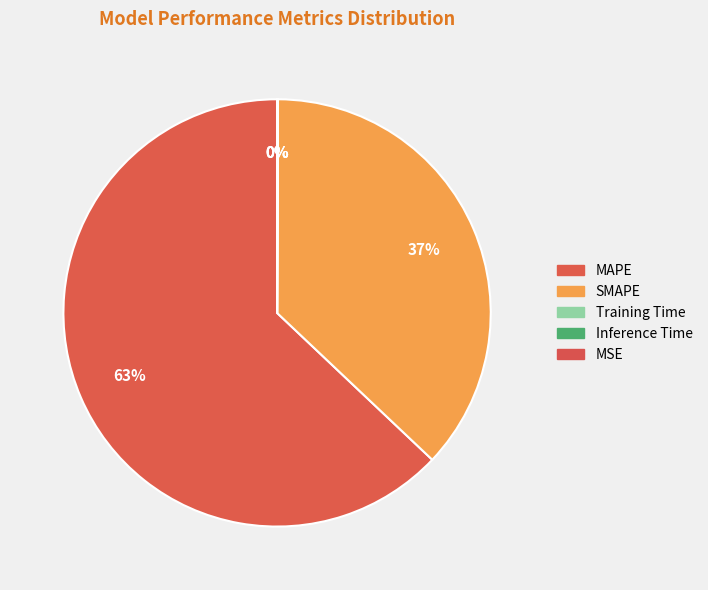

How much of the chart is everything except MAPE?

37.1%